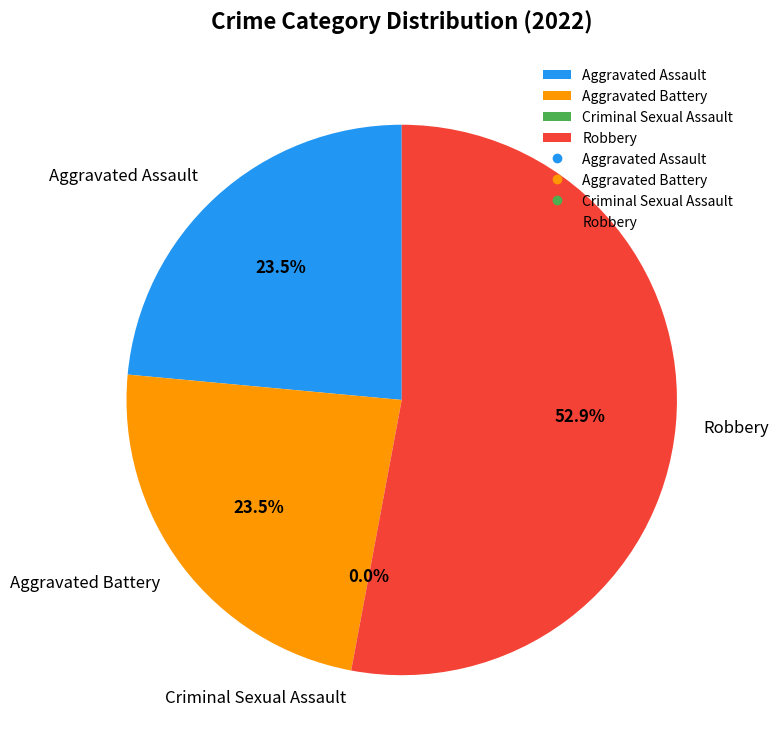

To the nearest percent, what percentage of the pie is Robbery?

53%